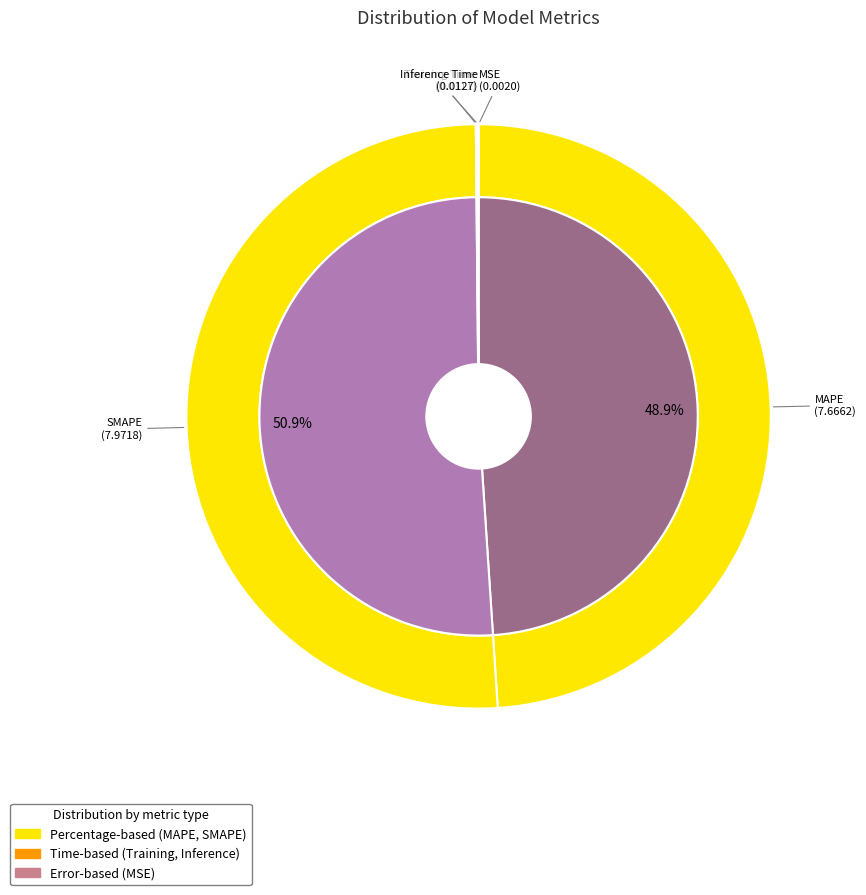

The Training Time slice represents 0% of the pie. True or false?

True